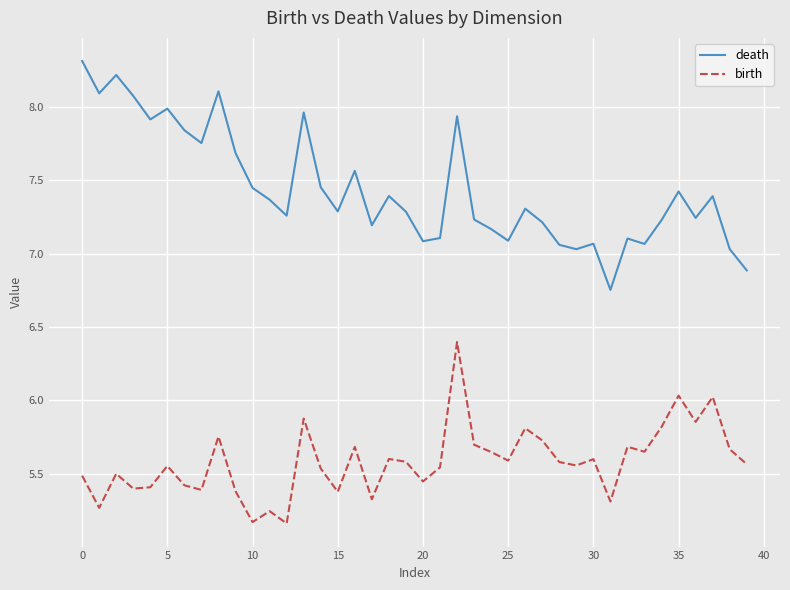

List the series in order of their peak value, highest first.

death, birth